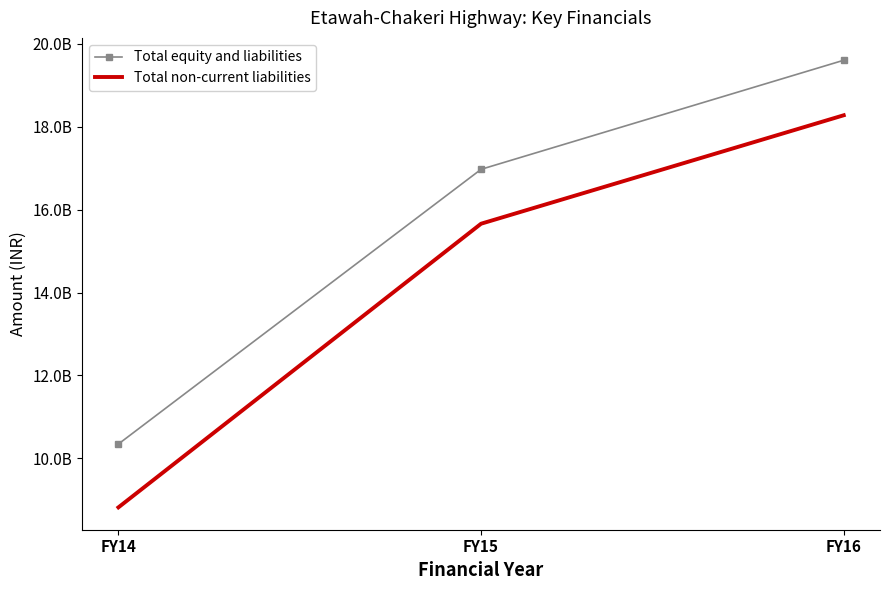

Reading left to right, extract all data points from this chart.

Total equity and liabilities: 10345197807	16973087853	19604461222
Total non-current liabilities: 8817027079	15660463225	18277099605